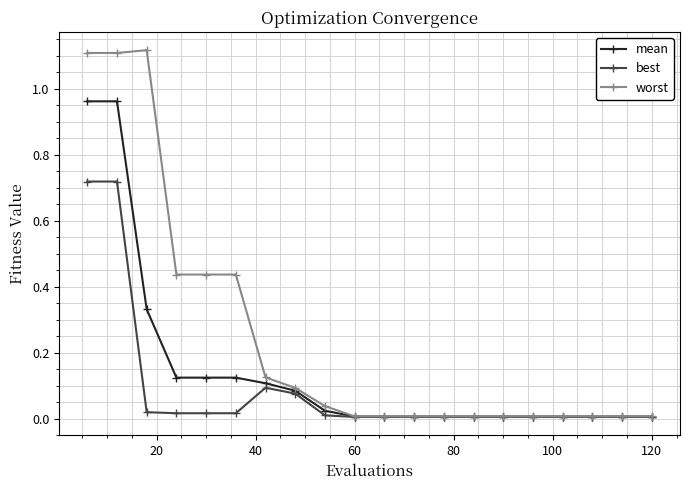

List the series in order of their overall mean, highest first.

worst, mean, best